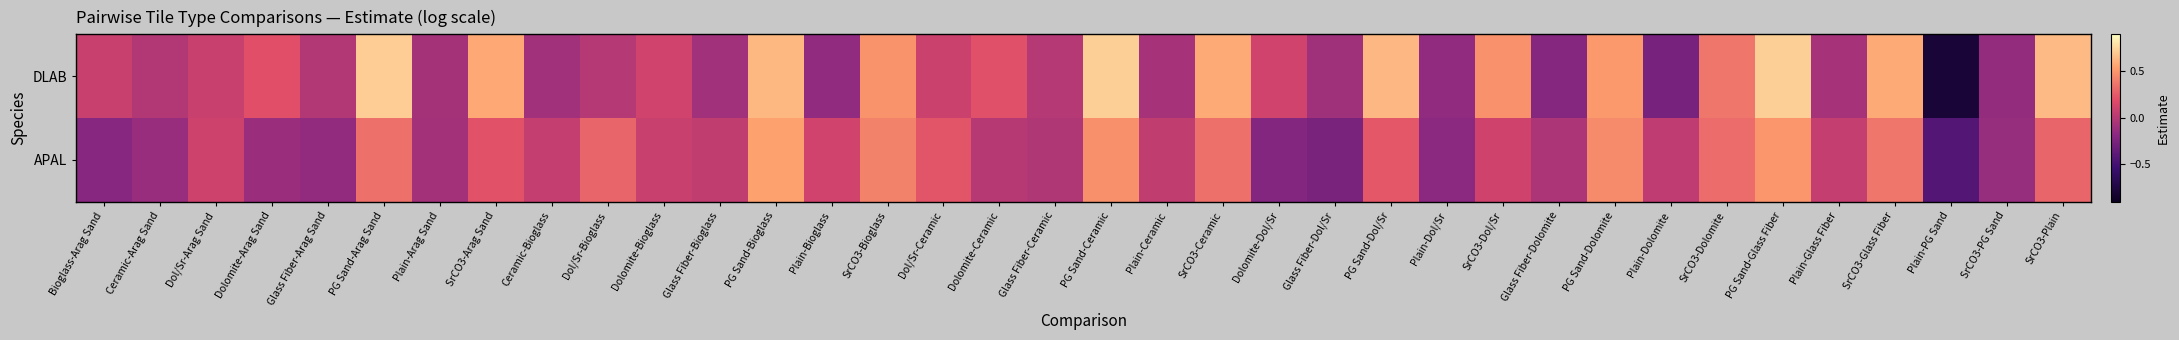

List the series in order of their overall mean, lowest first.

APAL, DLAB